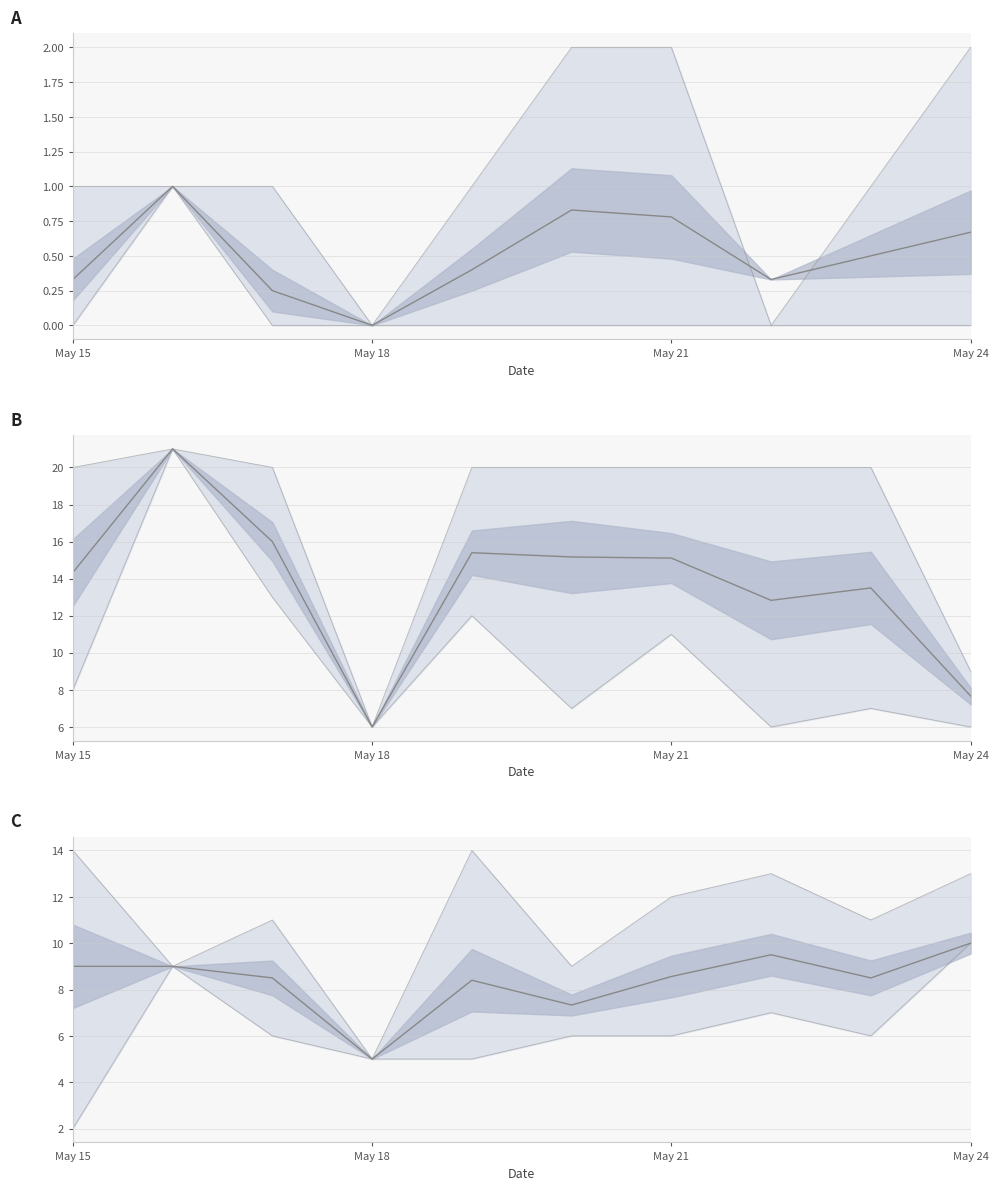

What are all the series names shown in the legend?

outreach_attempts mean, years_in_practice mean, last_outreach_days_ago mean